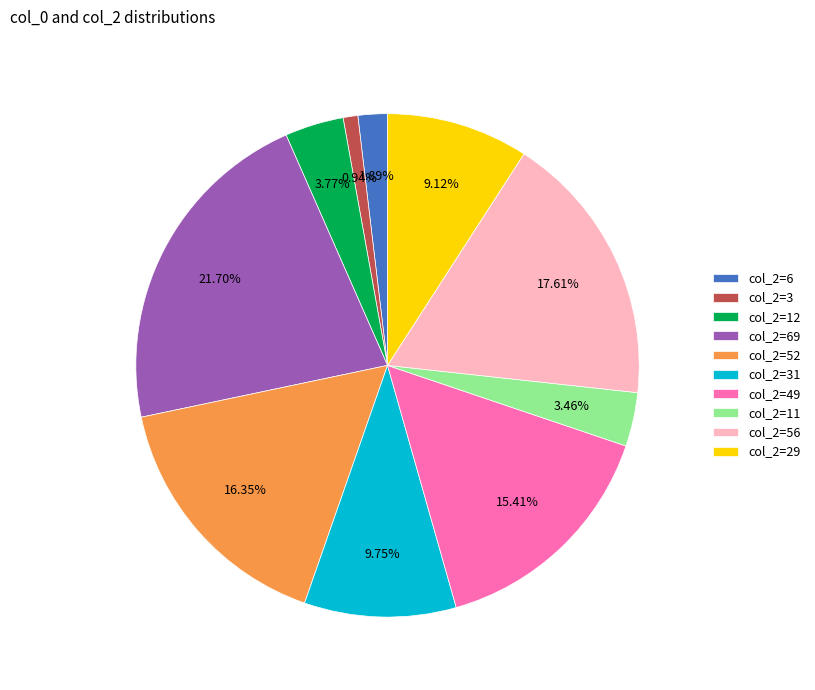

Between col_2=56 and col_2=49, which is larger?

col_2=56